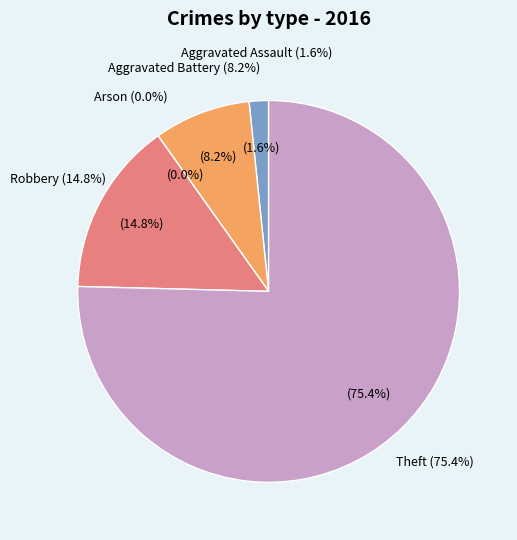

Count the number of slices in the pie.

5